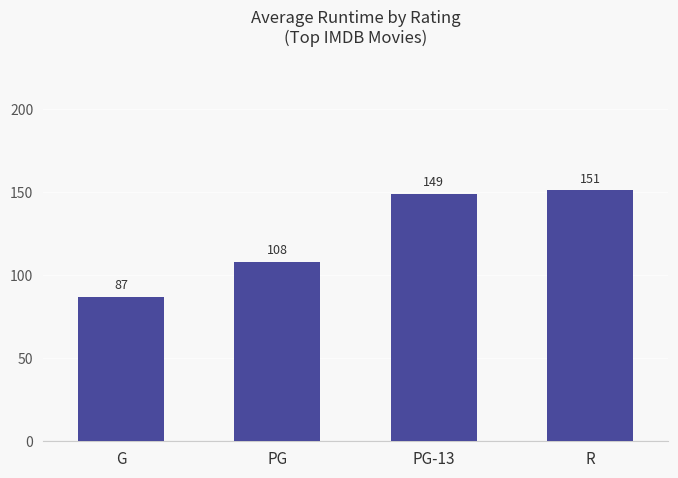

How many bars are there in total?

4